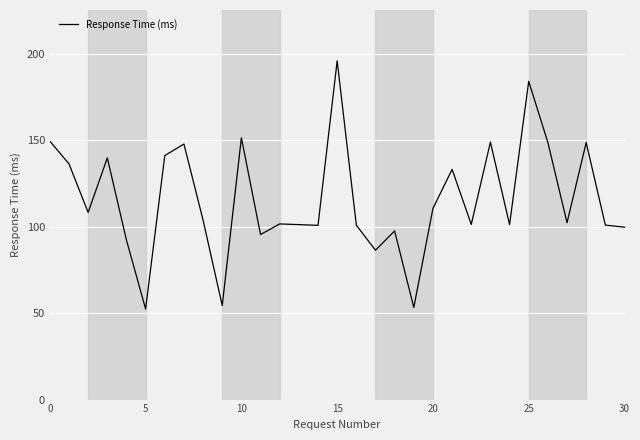

What is the minimum value shown in the chart?

52.4